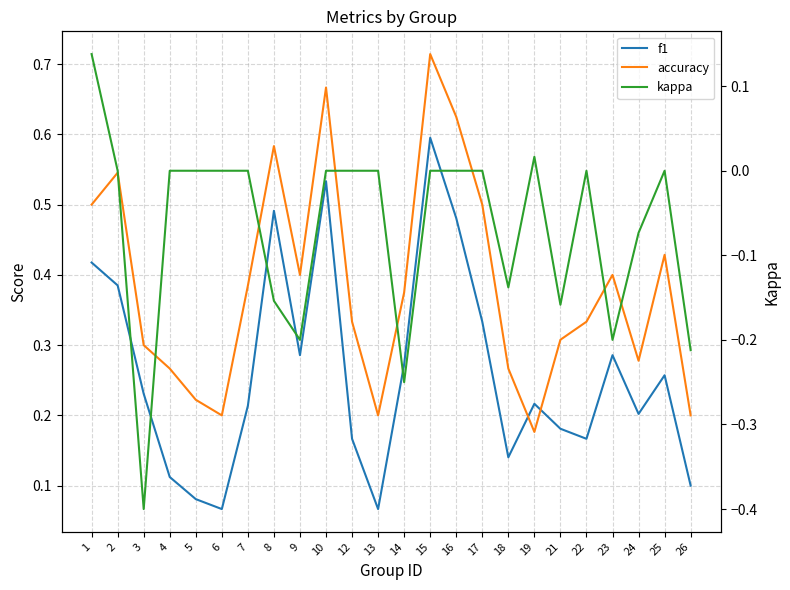

List the labels in order of kappa value, largest first.

1, 19, 2, 4, 5, 6, 7, 10, 12, 13, 15, 16, 17, 22, 25, 24, 18, 8, 21, 9, 23, 26, 14, 3